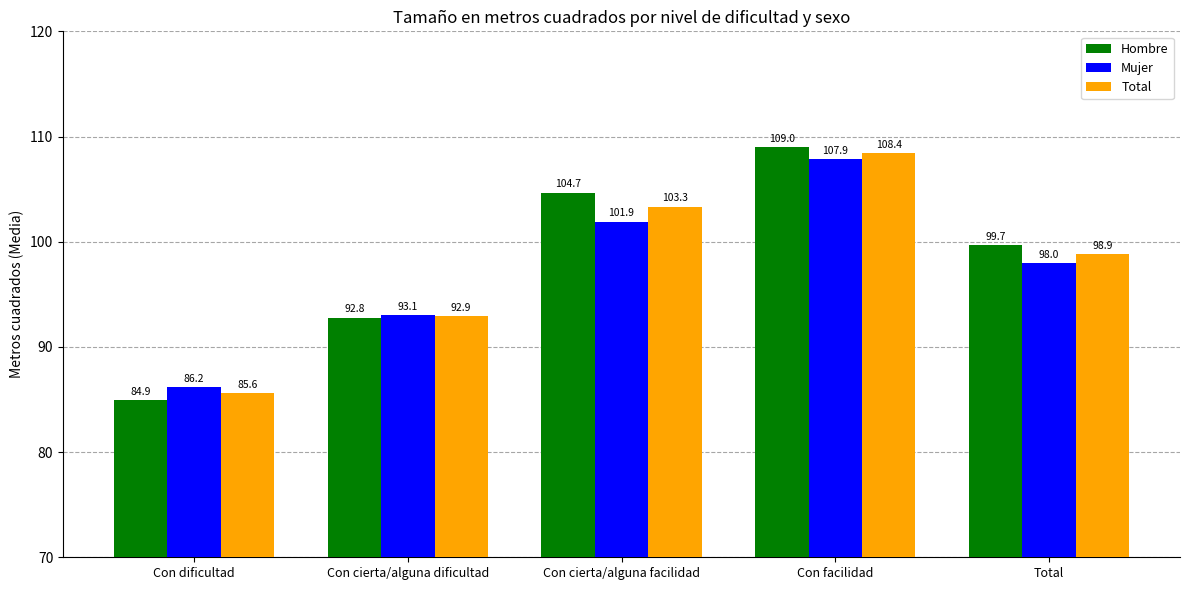

What is the value of the Total bar at the 3rd from the left?

103.3